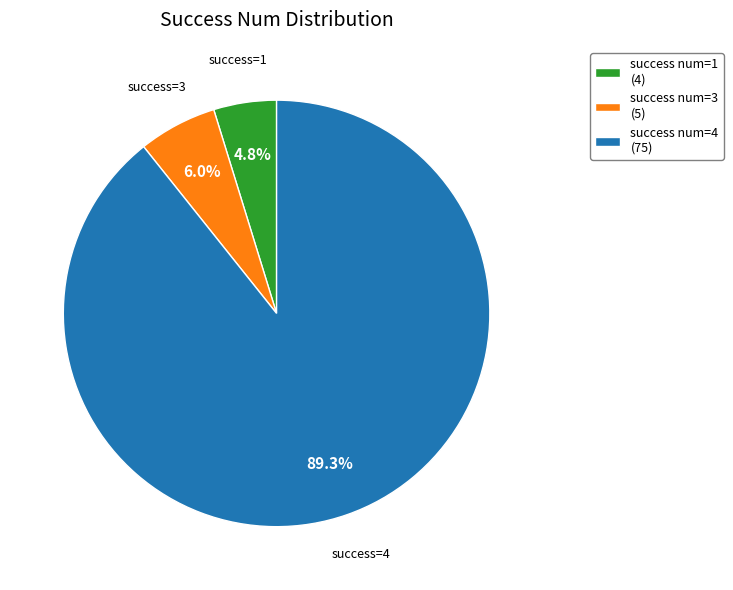

Combined, do success num=3 (5) and success num=4 (75) account for over 50%?

Yes